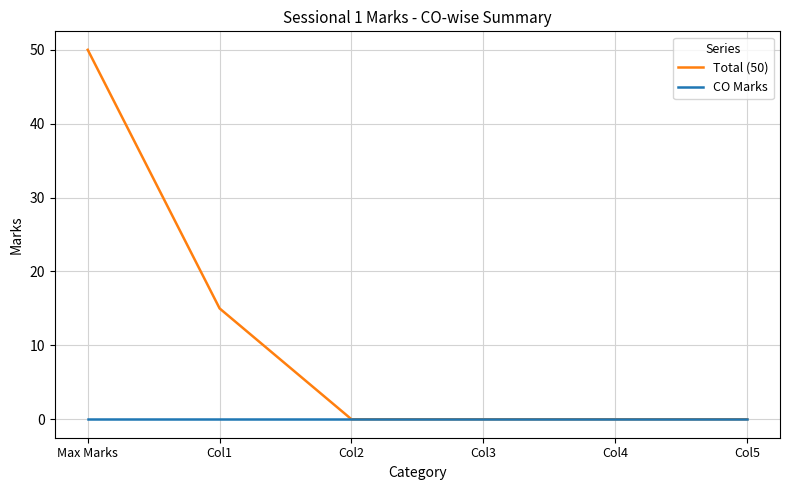

Reading left to right, what are all the values shown in this chart?

Total (50): Max Marks=50	Col1=15	Col2=0	Col3=0	Col4=0	Col5=0
CO Marks: Max Marks=0	Col1=0	Col2=0	Col3=0	Col4=0	Col5=0